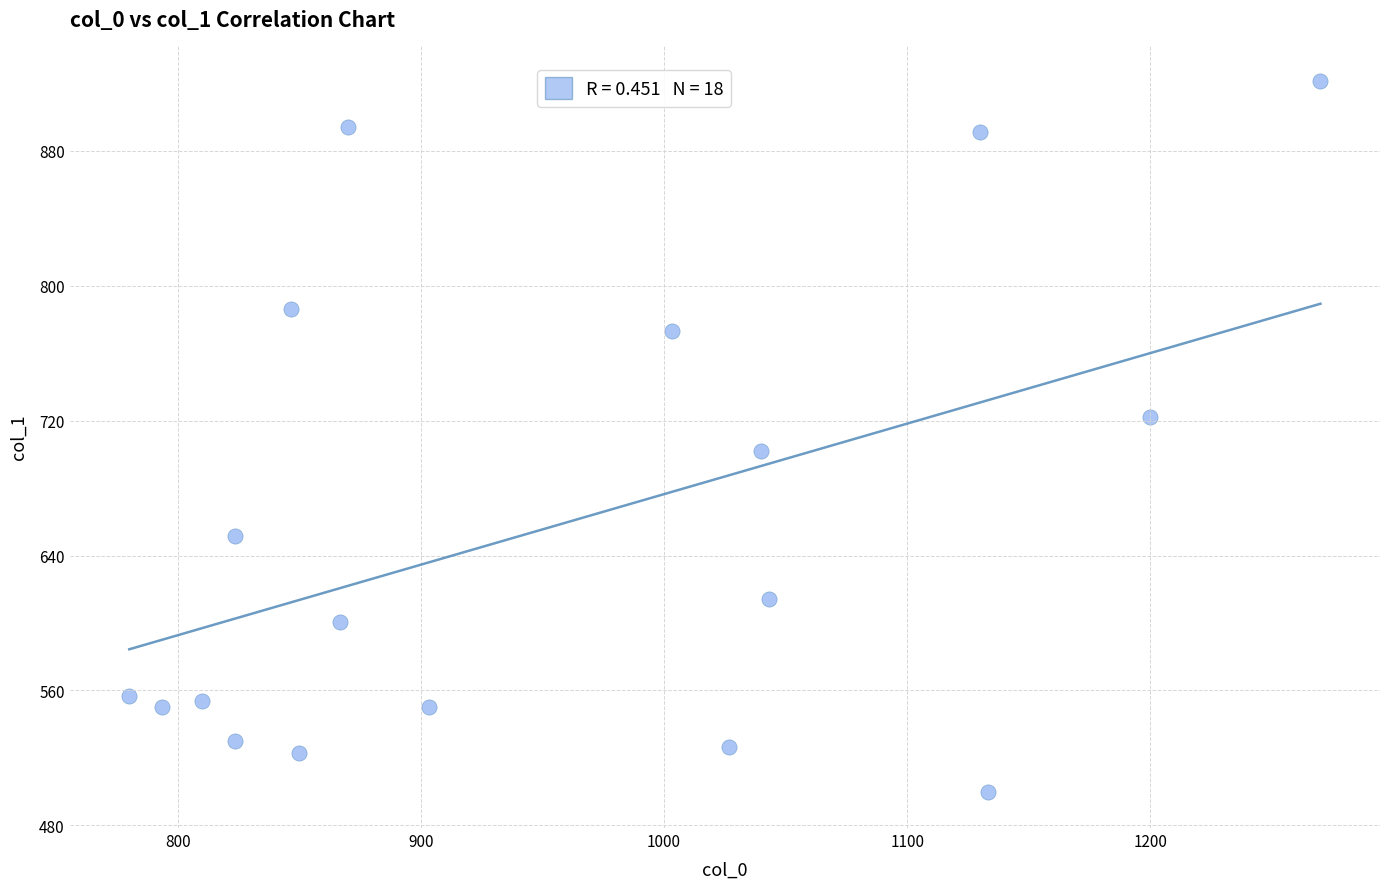

What is the range of Y values (max minus min)?

421.9